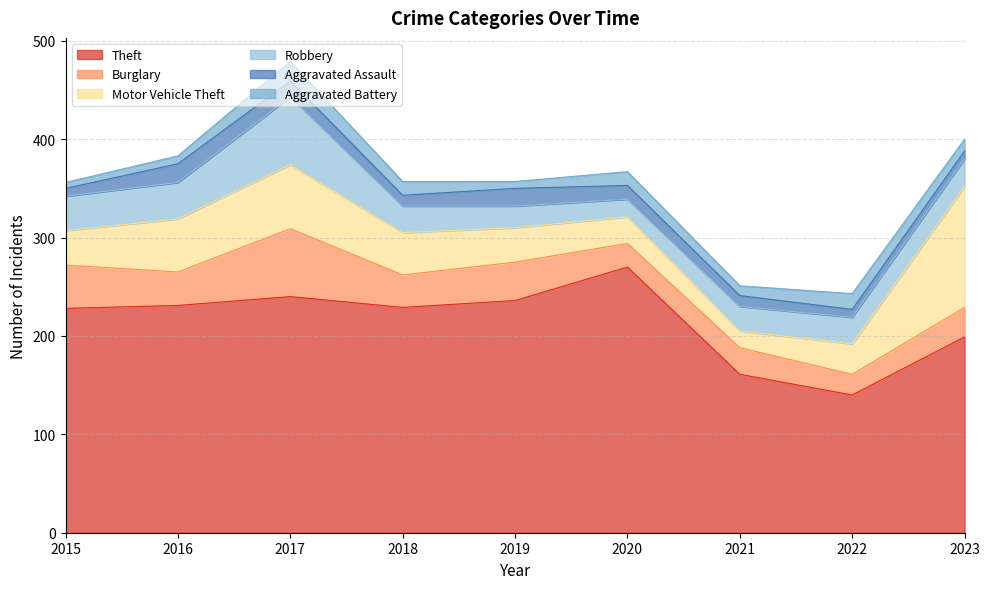

Where is the first local minimum for Motor Vehicle Theft?

2021